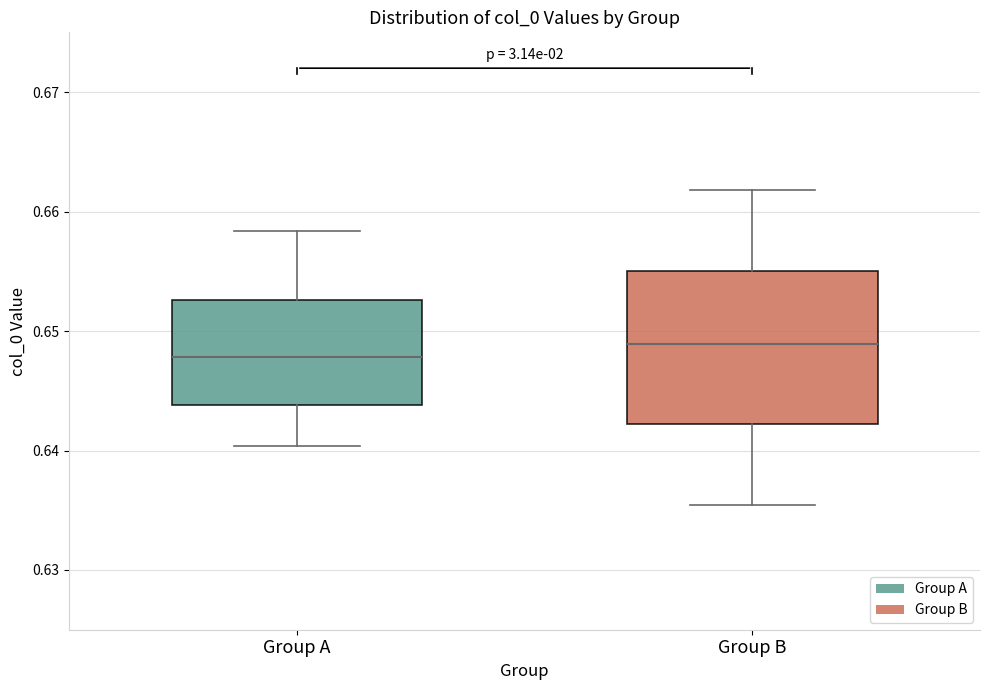

Reading left to right, read every box against the y-axis: the position of its median line, the range the box covers, and the ends of its whiskers. The values are not printed on the chart, so give them approximately, as read against the axis.

Group A: median 0.648, box 0.644 to 0.653, whiskers 0.640 to 0.658
Group B: median 0.649, box 0.642 to 0.655, whiskers 0.635 to 0.662